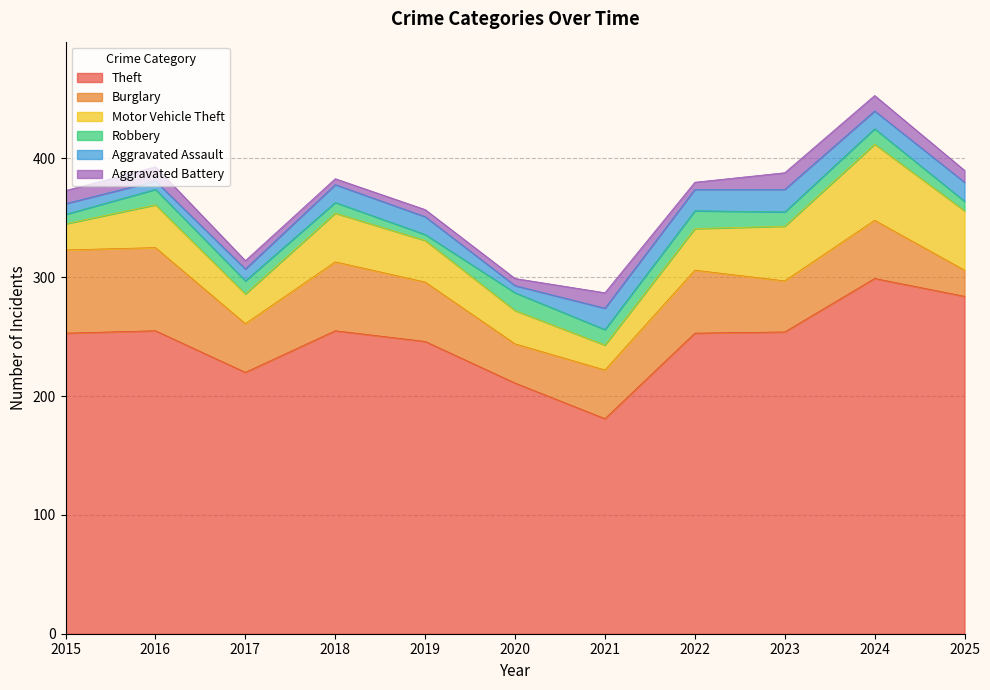

What is the sum of all Motor Vehicle Theft values?

403